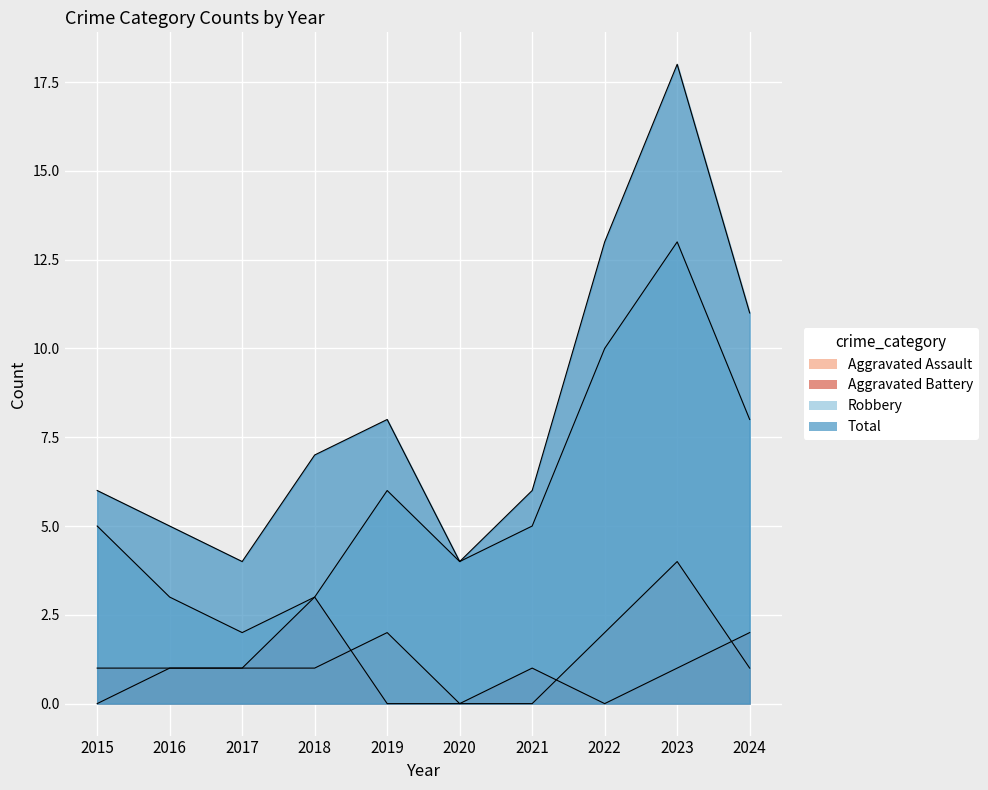

The value of Total at 2016 is 5. True or false?

True